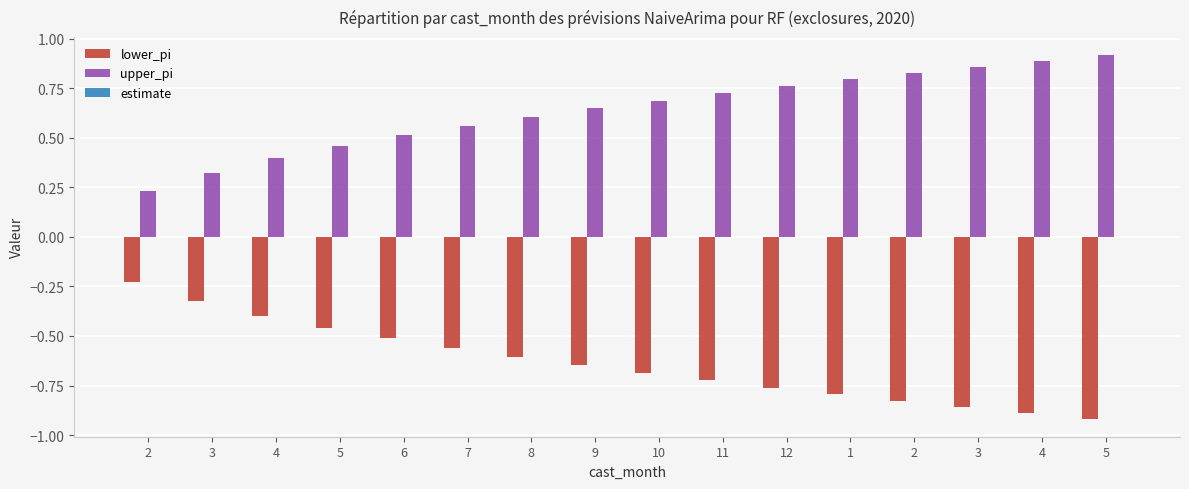

Where is lower_pi nearest to the value 0?

2